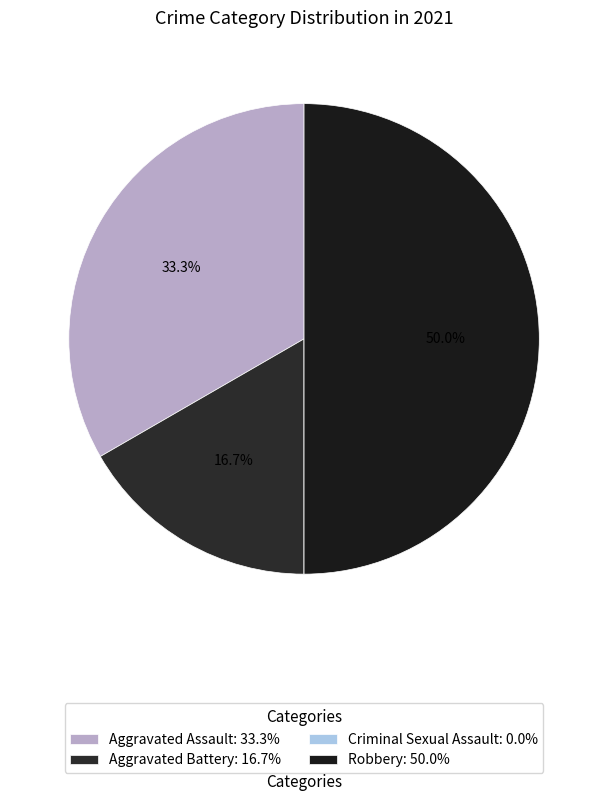

Do Robbery and Criminal Sexual Assault together represent more than half of the pie?

No